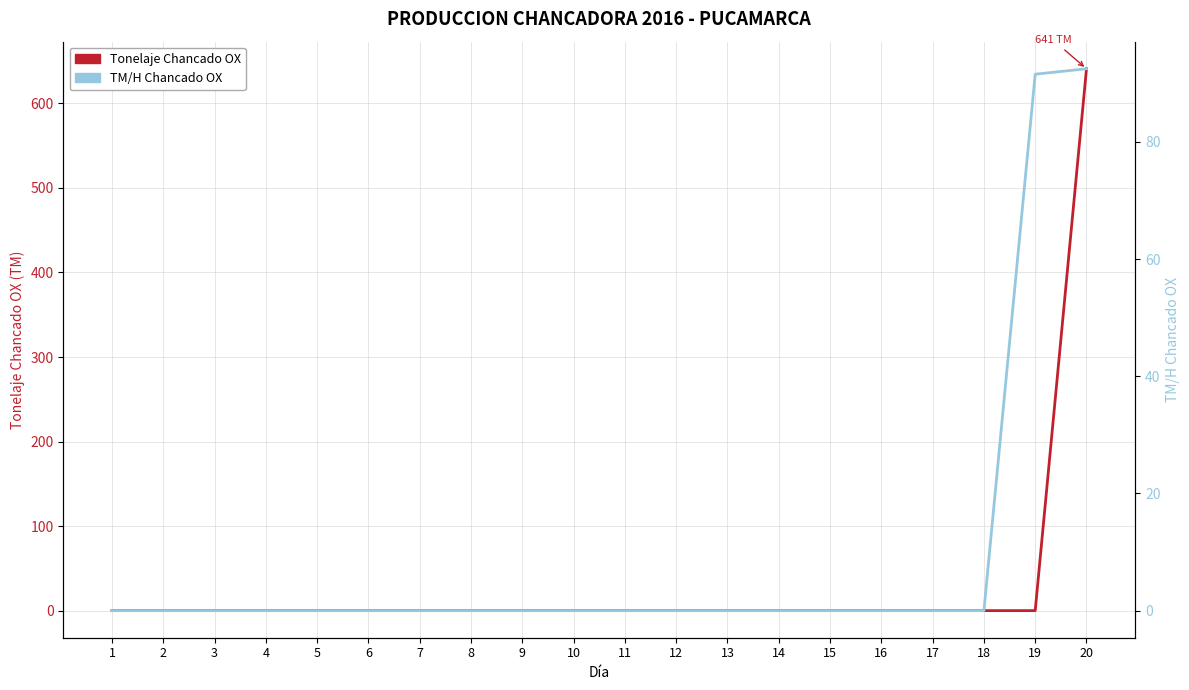

Which series has the largest total across all categories?

Tonelaje Chancado OX